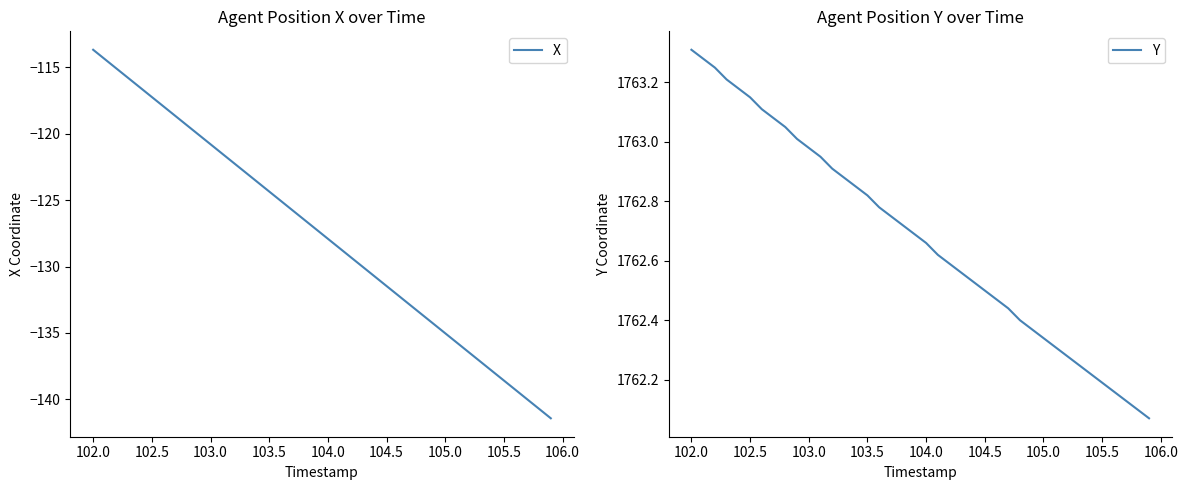

What is the sum of all X values?

-5102.1